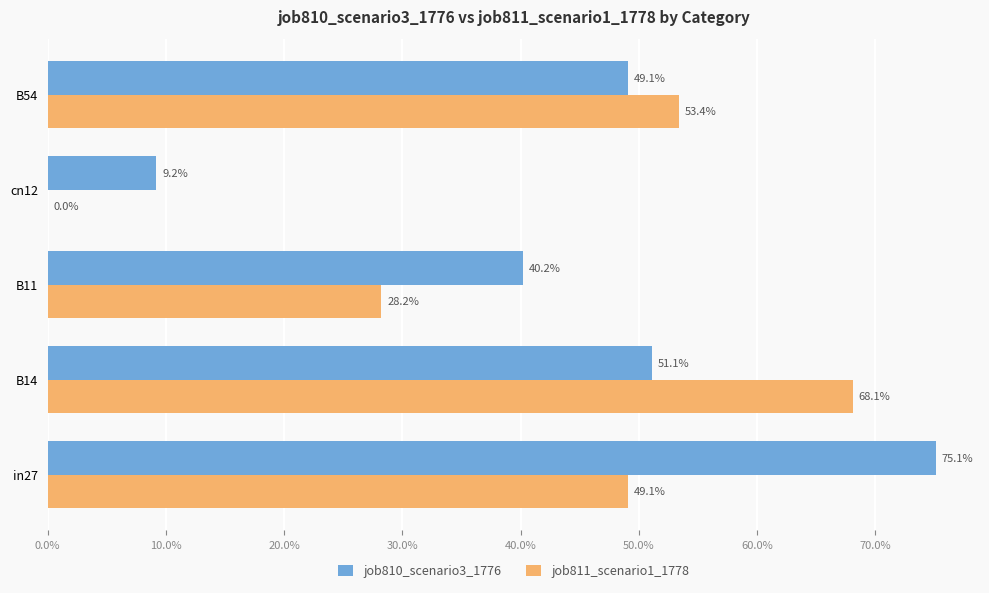

What are all the series names shown in the legend?

job810_scenario3_1776, job811_scenario1_1778